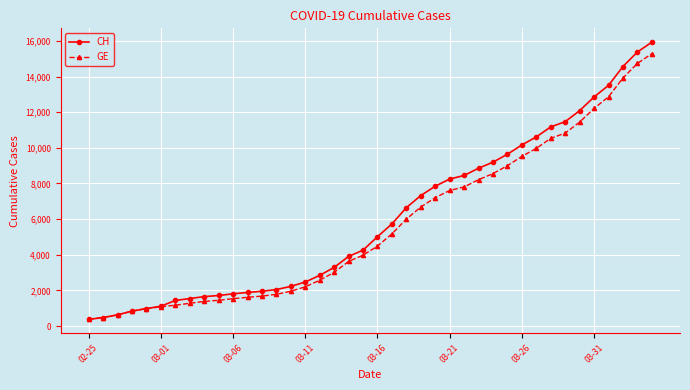

What is the minimum value for GE?

375